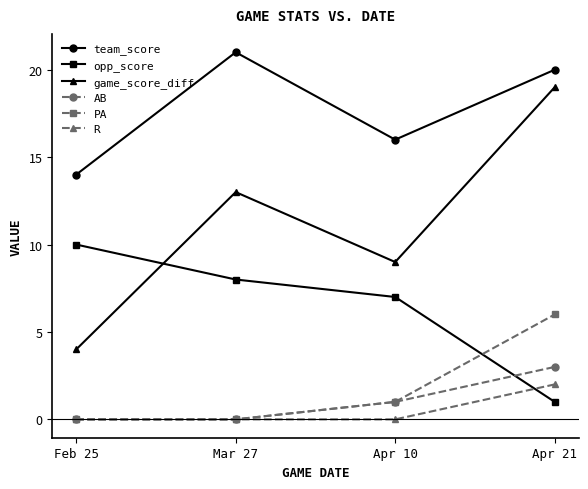

Reading left to right, what are all the values shown in this chart?

team_score: 14	21	16	20
opp_score: 10	8	7	1
game_score_diff: 4	13	9	19
AB: 0	0	1	3
PA: 0	0	1	6
R: 0	0	0	2